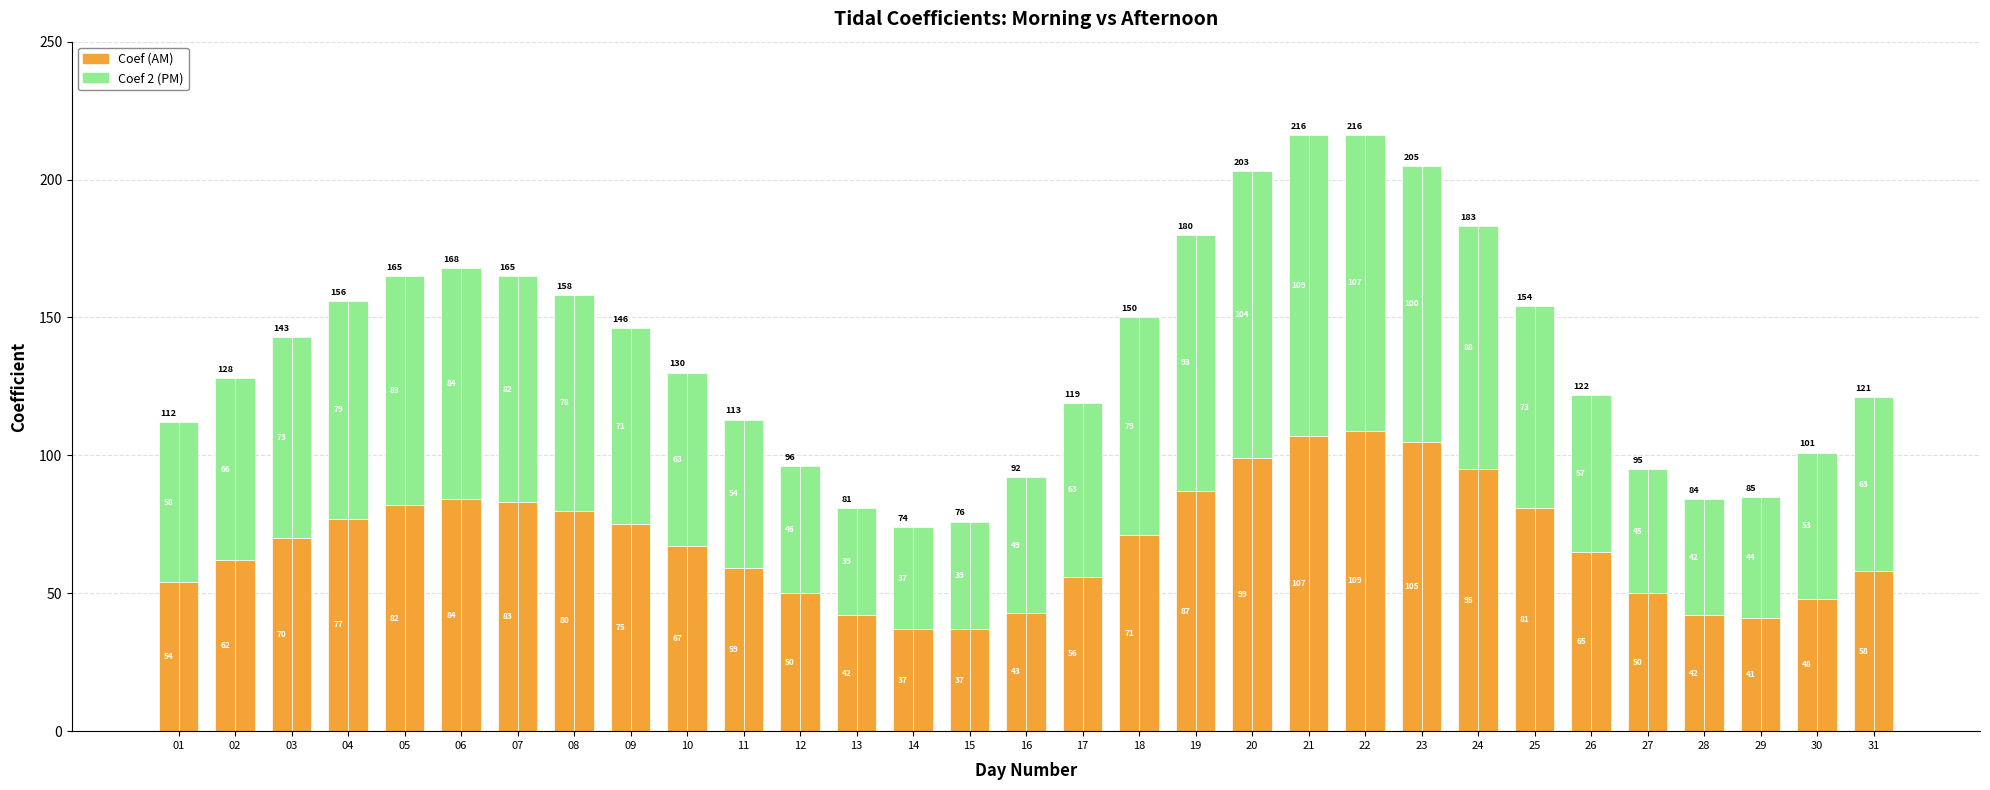

List the labels in order of Coef value, smallest first.

14, 15, 29, 13, 28, 16, 30, 12, 27, 01, 17, 31, 11, 02, 26, 10, 03, 18, 09, 04, 08, 25, 05, 07, 06, 19, 24, 20, 23, 21, 22